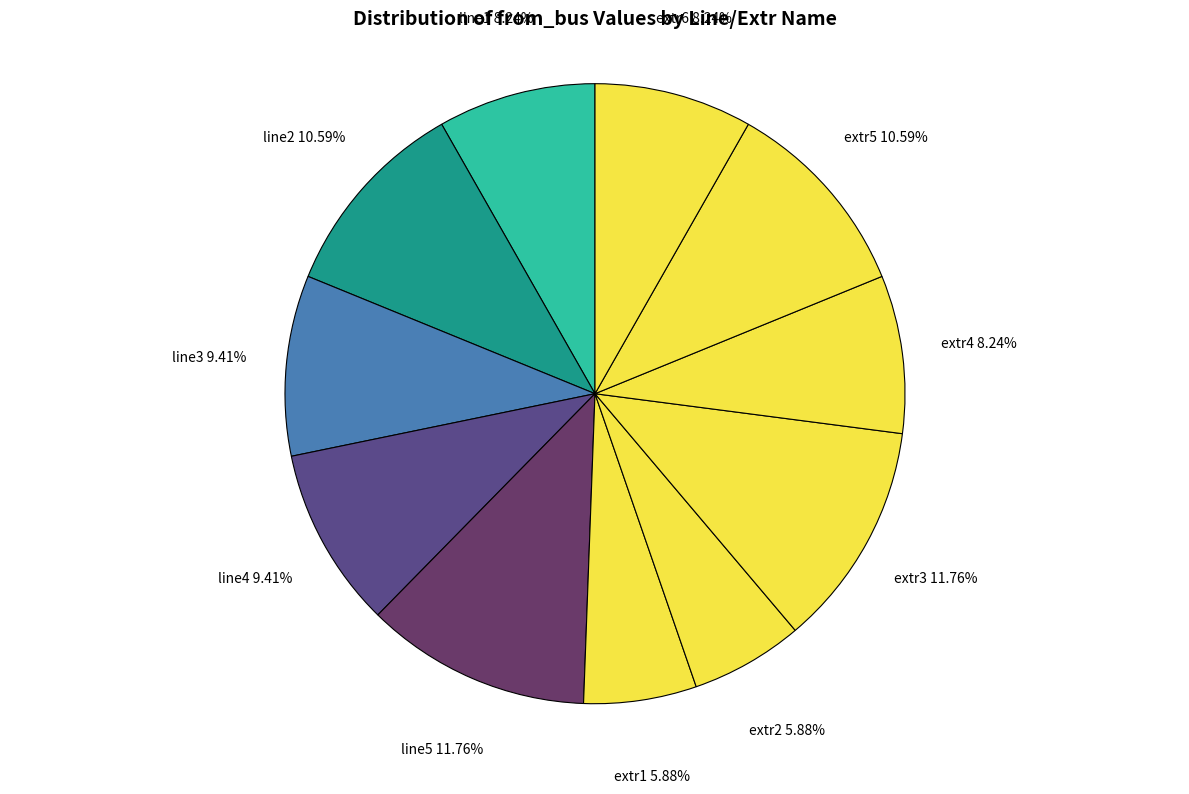

Does extr2 account for over 50% of the chart?

No